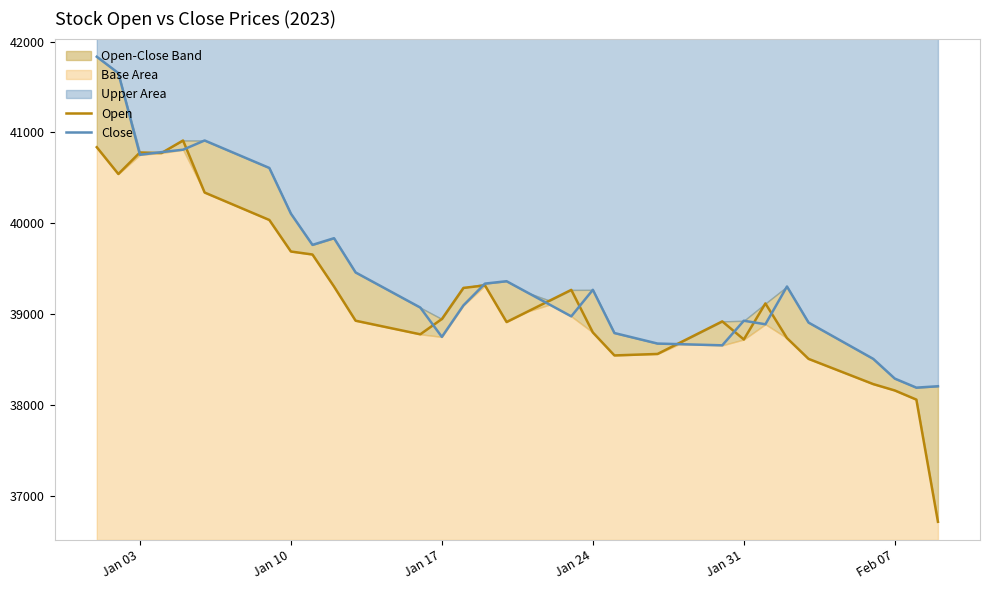

In Open, how many points are higher than both neighbors (excluding endpoints)?

6